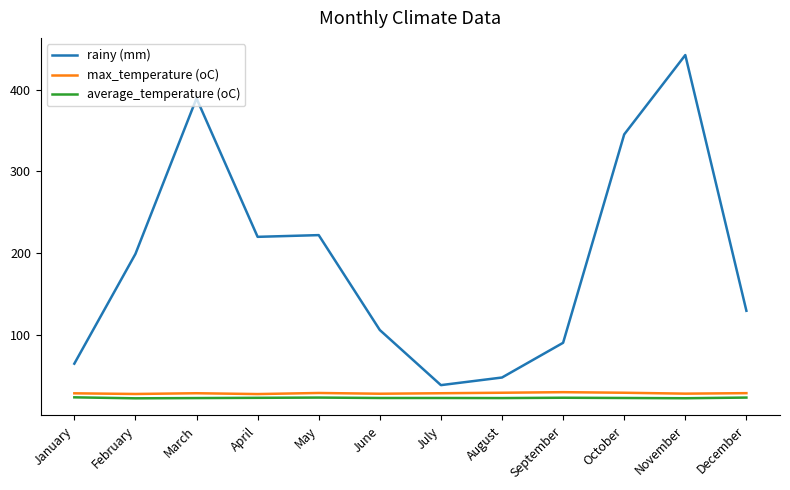

True or false: rainy (mm) and max_temperature (oC) cross at least once.

False